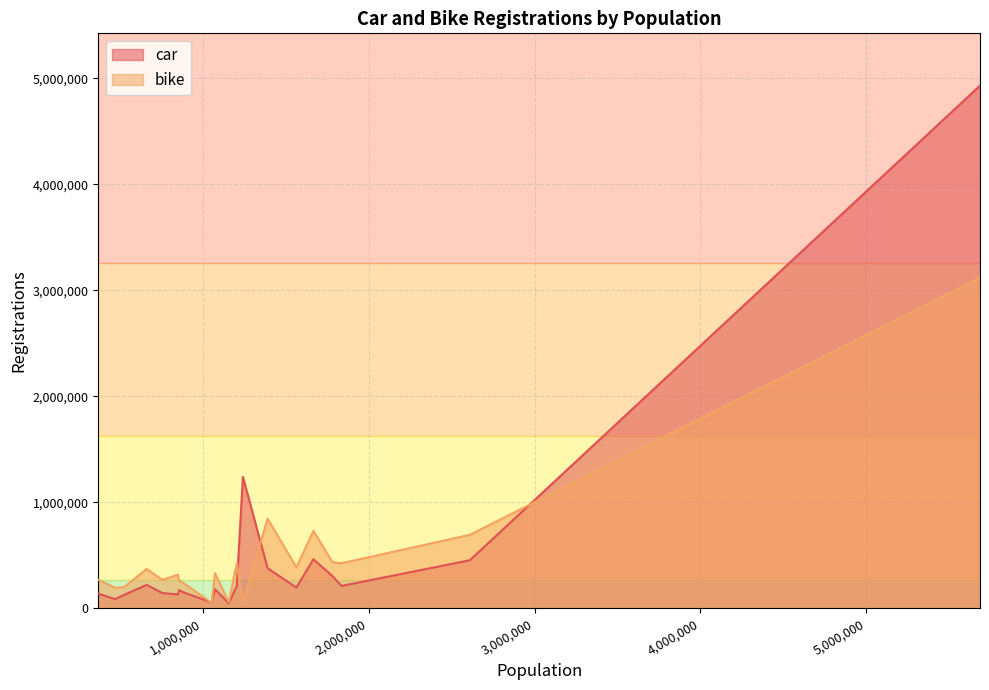

Rank the series by their maximum value, from lowest to highest.

bike, car